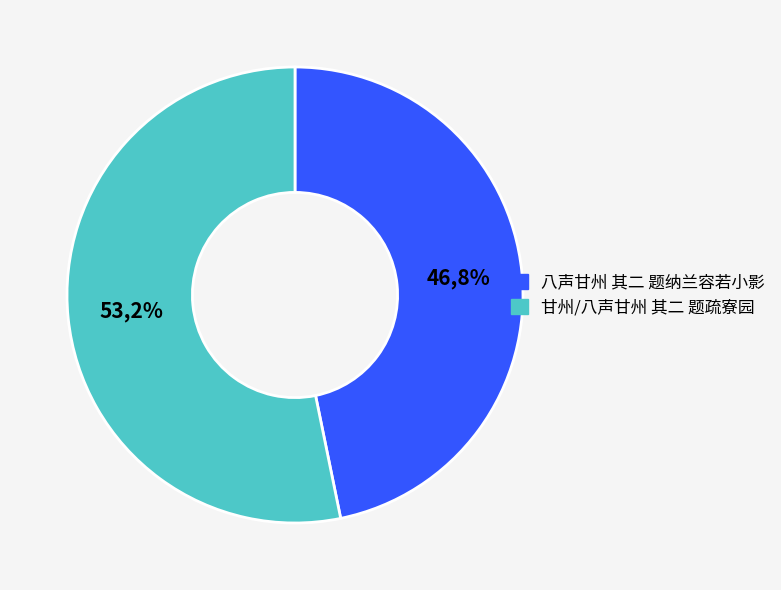

To the nearest percent, what is the difference between the 甘州/八声甘州 其二 题疏寮园 and 八声甘州 其二 题纳兰容若小影 slice percentages?

6%